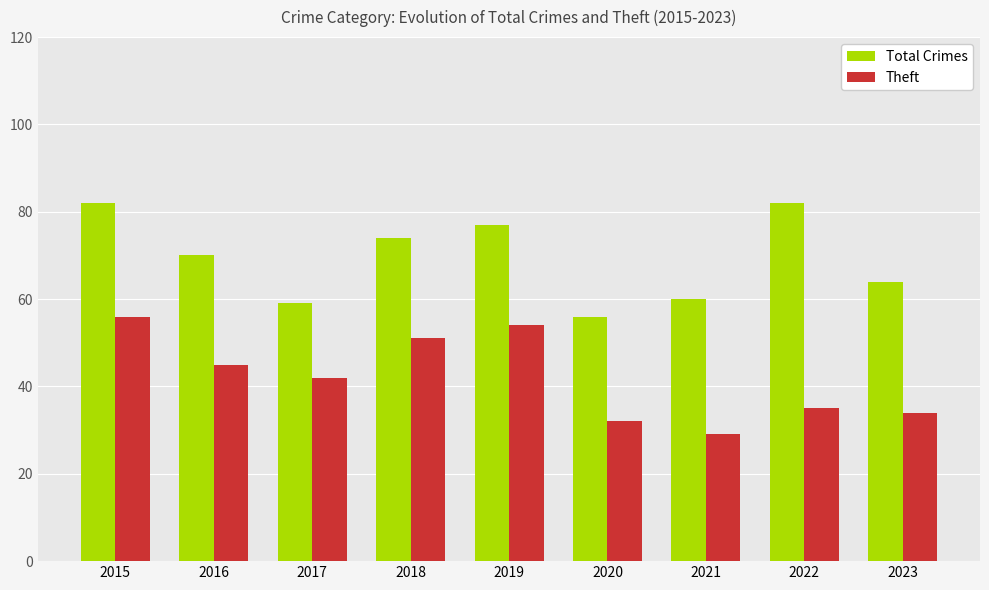

Is the value of Theft at 2017 greater than the value of Total Crimes at 2021?

No